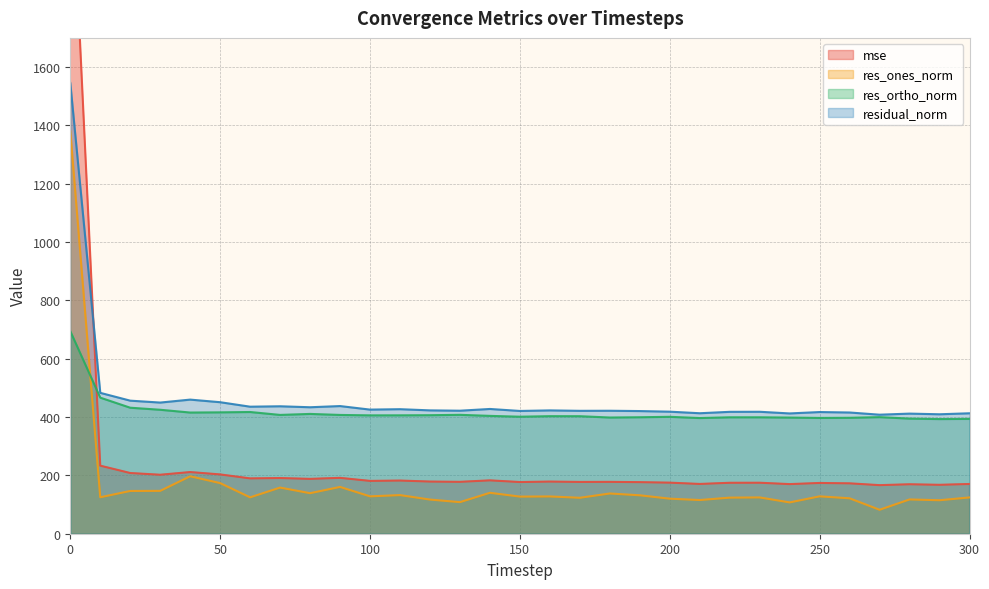

What is the average value of the res_ones_norm series?

171.2